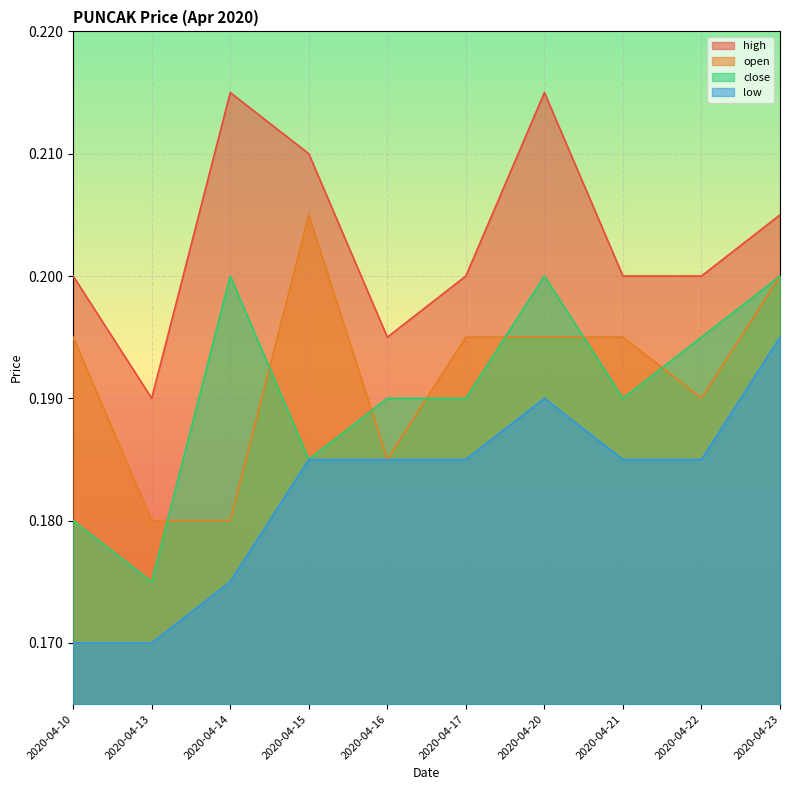

List the series in order of their peak value, highest first.

high, open, close, low